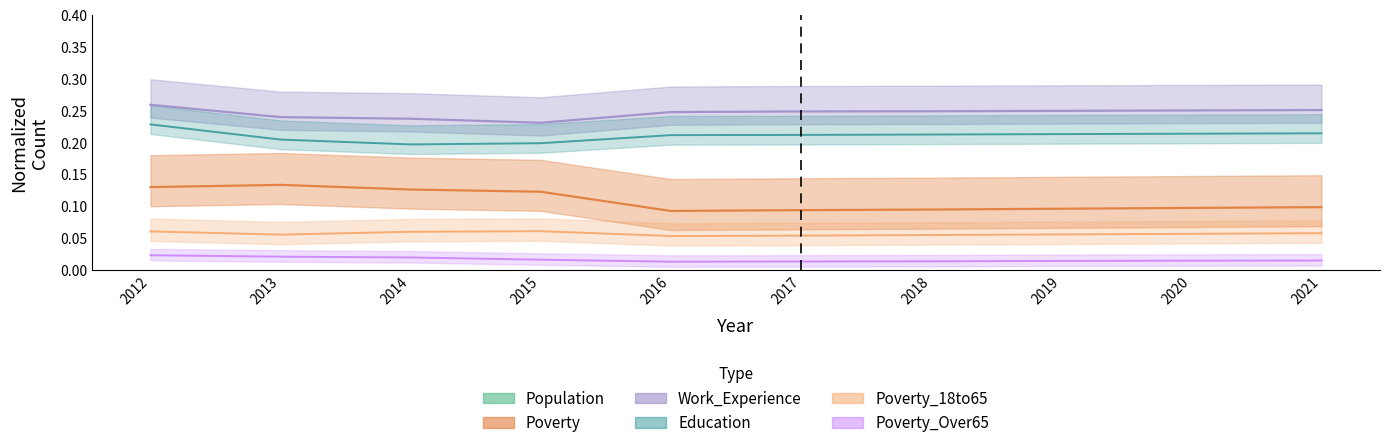

Where is Poverty_Over65 nearest to the value 0?

2016